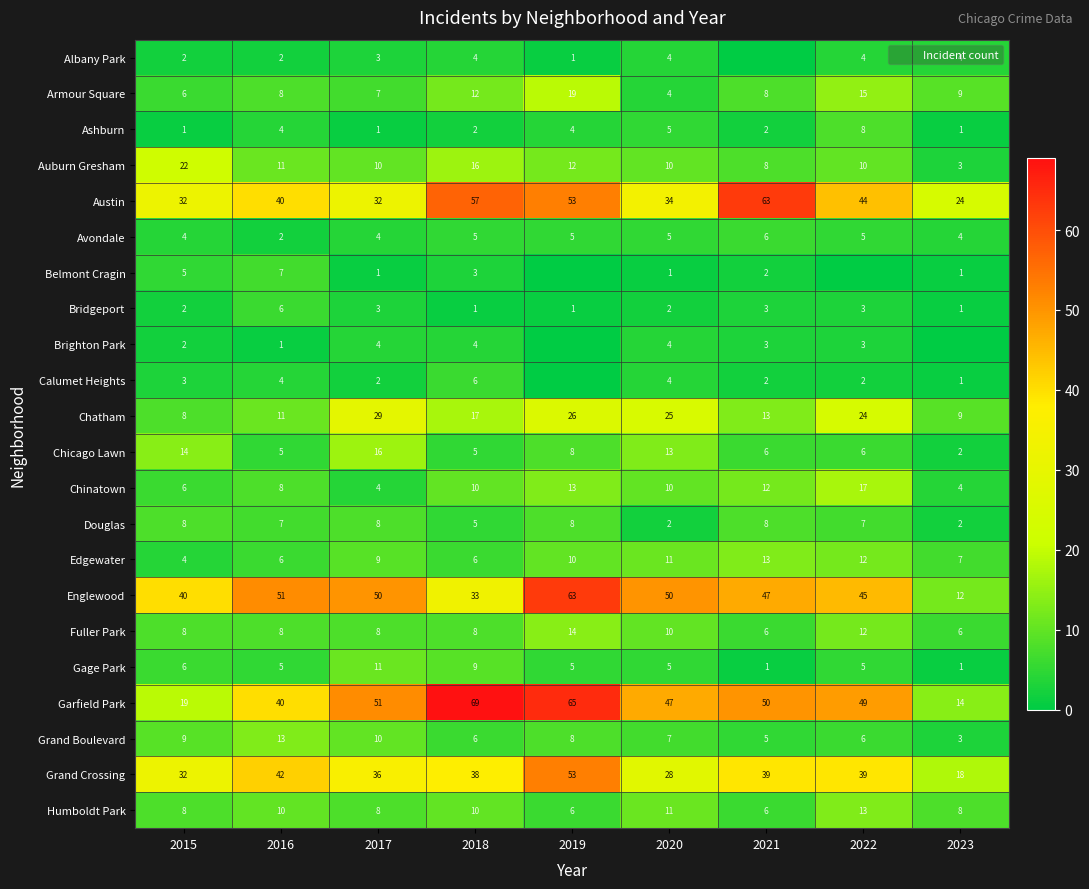

At which label does Grand Boulevard reach its minimum?

2023